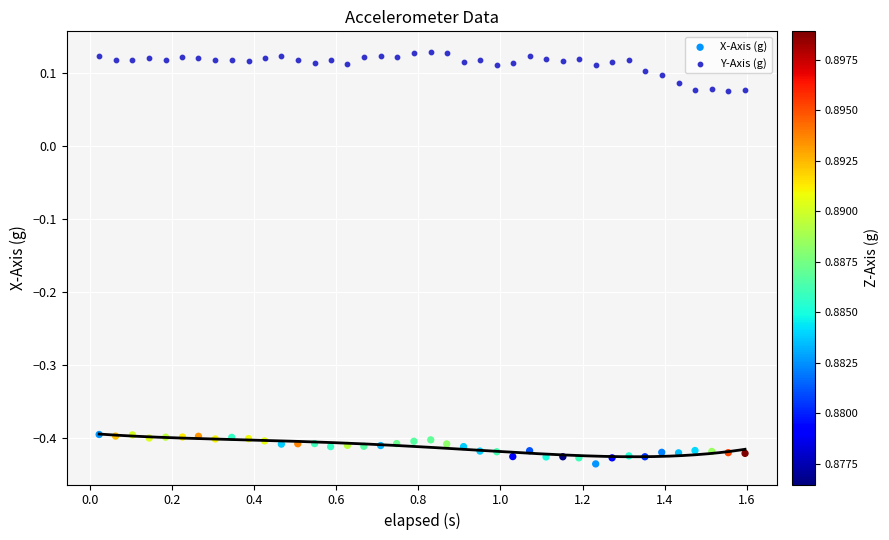

What is the X range (max minus min) for the scatter plot?

1.6